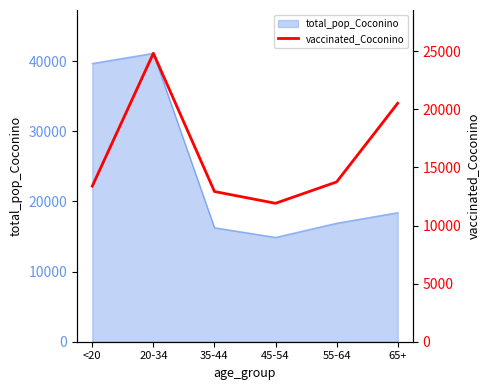

List the labels in order of value, smallest first.

45-54, 35-44, <20, 55-64, 65+, 20-34